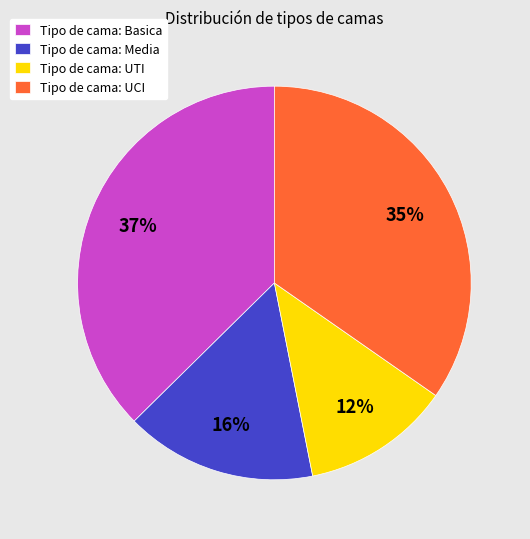

To the nearest percent, what percentage of the pie is Tipo de cama: Media?

16%